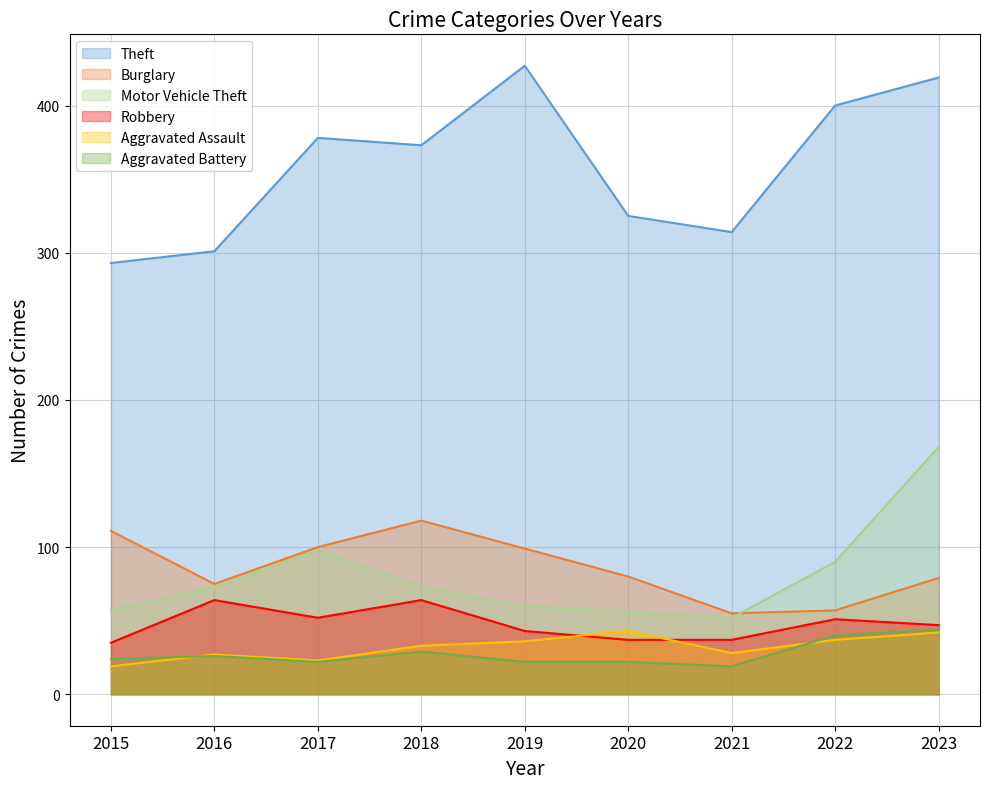

What is the value of the Theft point at the 1st from the left?

293